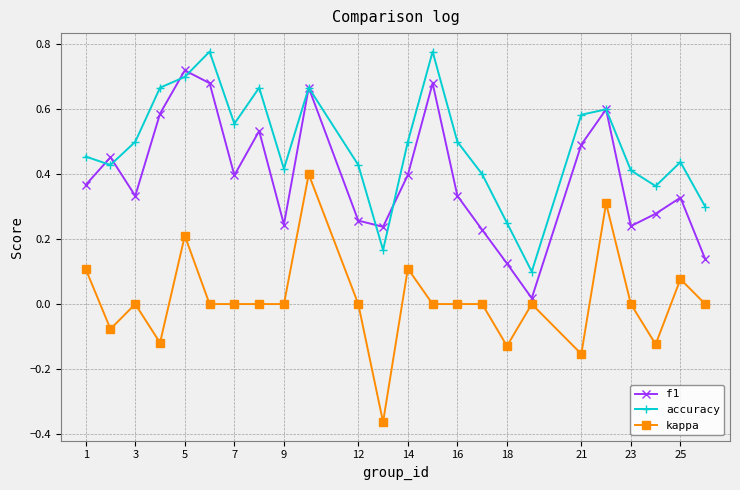

Which series has the largest total across all categories?

accuracy